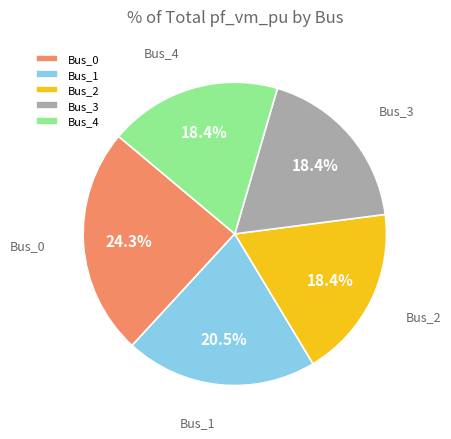

Is the sum of Bus_4 and Bus_1 greater than half?

No